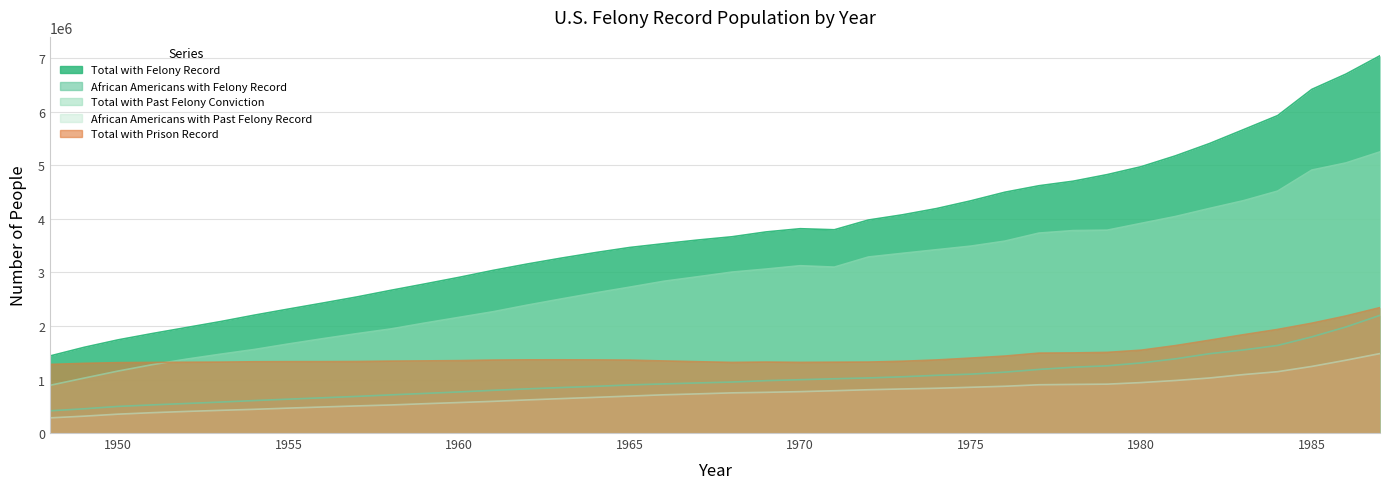

Reading left to right, list all the values displayed in this chart.

Total with Felony Record: 1439110	1600750	1740756	1858461	1970194	2081934	2202952	2316854	2428160	2542153	2666555	2786323	2908919	3039187	3158231	3268498	3371211	3466368	3537592	3605914	3666648	3757108	3817104	3797448	3979741	4077116	4193920	4337683	4498871	4619921	4704496	4827864	4976173	5177945	5408048	5668416	5930792	6419907	6705560	7048634
African Americans with Felony Record: 414952	452870	497267	525473	551904	578124	606649	632947	658349	684345	713028	740207	767952	798228	825280	849799	872262	898405	917540	936006	952490	978602	996504	1013759	1029293	1050975	1078354	1099777	1137811	1188464	1229674	1255518	1310724	1386072	1481984	1552930	1636866	1796747	1981410	2198884
Total with Past Felony Conviction: 890958	1026183	1158271	1277319	1379903	1472850	1561344	1664971	1762874	1856882	1945082	2056016	2161538	2266860	2390364	2505878	2618673	2725619	2835567	2920224	3007186	3063493	3125794	3100178	3288906	3357877	3425088	3492073	3585490	3735836	3782214	3789866	3918099	4045041	4195944	4341523	4520265	4912967	5046171	5252683
African Americans with Past Felony Record: 283403	315004	352696	380265	403428	423912	443145	465742	486602	506305	524394	548050	570063	592146	618795	643142	666773	689996	714195	731705	750527	760457	773358	790123	809133	823259	836548	854852	873823	901716	908118	913221	942682	981559	1028347	1092233	1146216	1244200	1360323	1484706
Total with Prison Record: 1281285	1301337	1314862	1319121	1321849	1324513	1331258	1333174	1333579	1335698	1343053	1347554	1352713	1362658	1367280	1367701	1366010	1361931	1346240	1332418	1318874	1325481	1319617	1322749	1325551	1340880	1365173	1400028	1437646	1493022	1496643	1506274	1548146	1633060	1733712	1837311	1935297	2051922	2186663	2343022